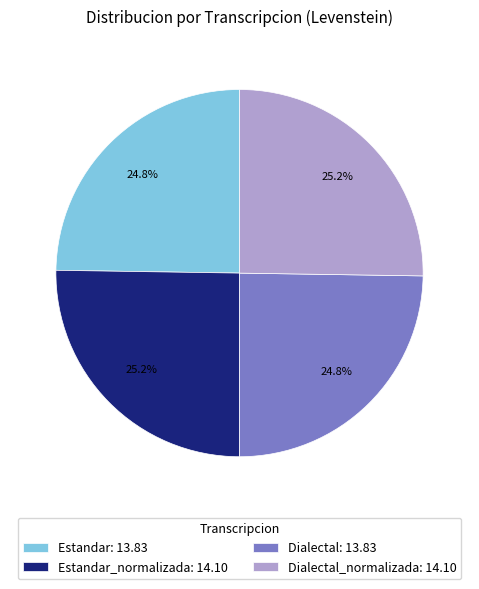

Is there a majority slice in this chart?

No